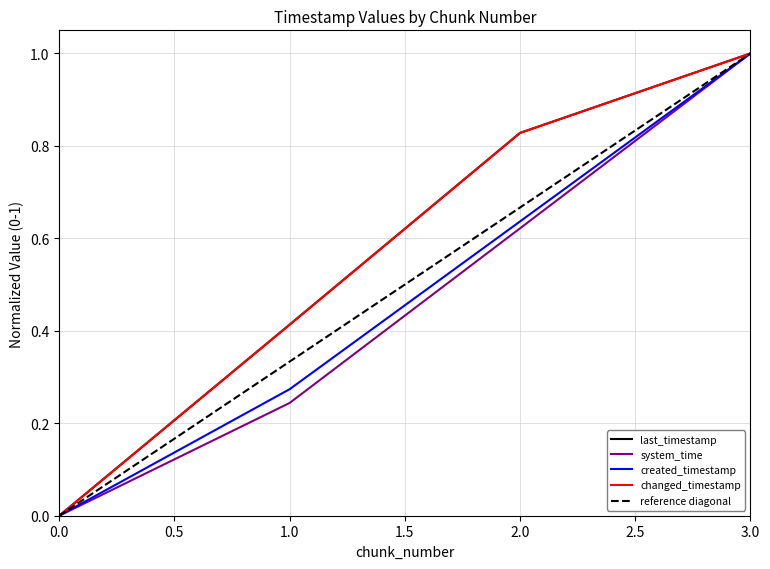

Reading left to right, extract all data points from this chart.

last_timestamp: 0=0.0	1=0.4	2=0.8	3=1.0
system_time: 0=0.0	1=0.2	2=0.6	3=1.0
created_timestamp: 0=0.0	1=0.3	2=0.6	3=1.0
changed_timestamp: 0=0.0	1=0.4	2=0.8	3=1.0